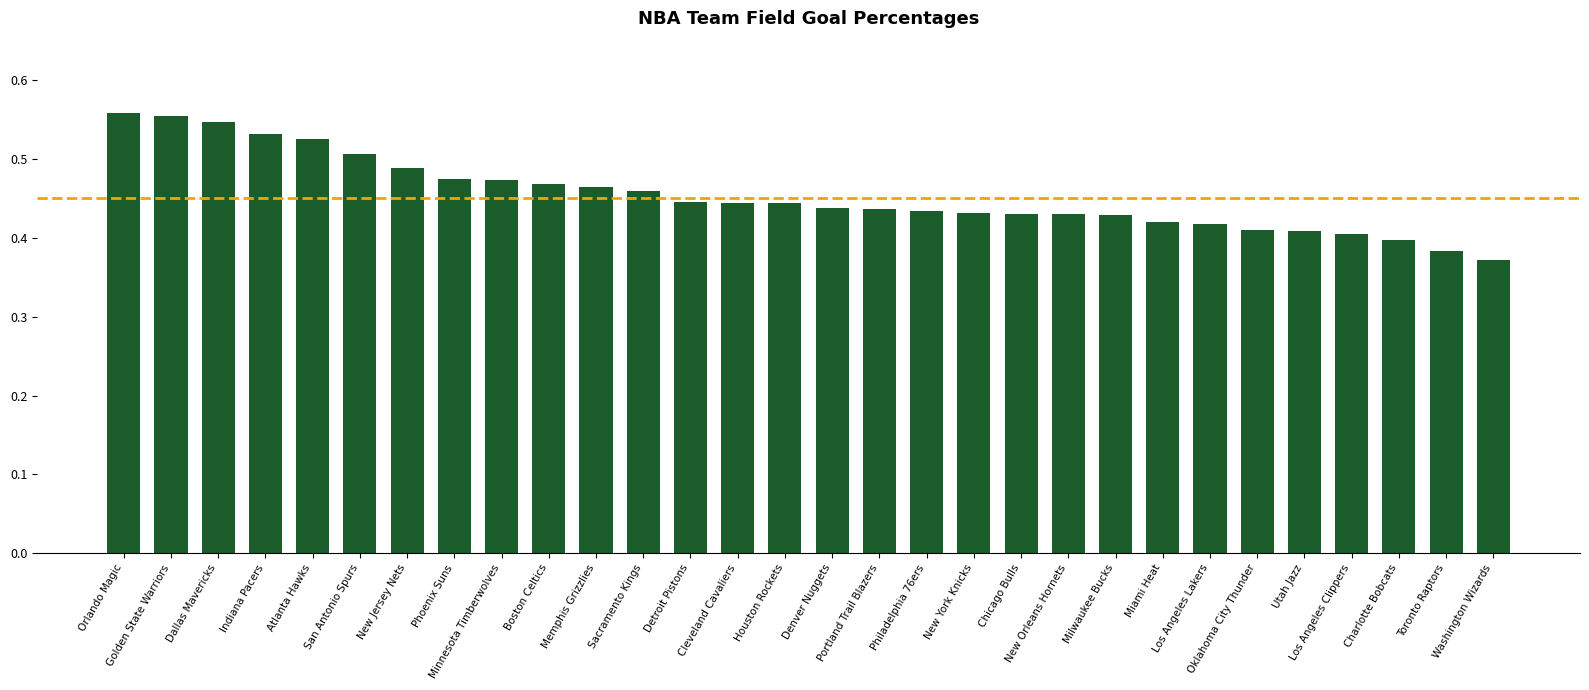

What is the sum of all values?

13.6